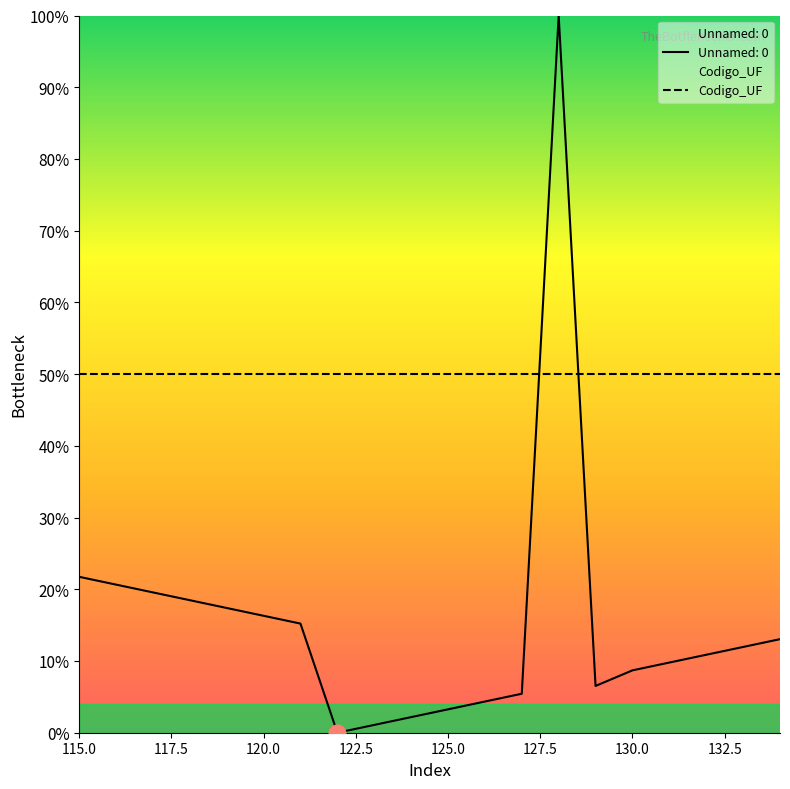

Reading right to left, what are all the values shown in this chart?

13.0	12.0	10.9	9.8	8.7	6.5	100.0	5.4	4.3	3.3	2.2	1.1	0.0	15.2	16.3	17.4	18.5	19.6	20.7	21.7